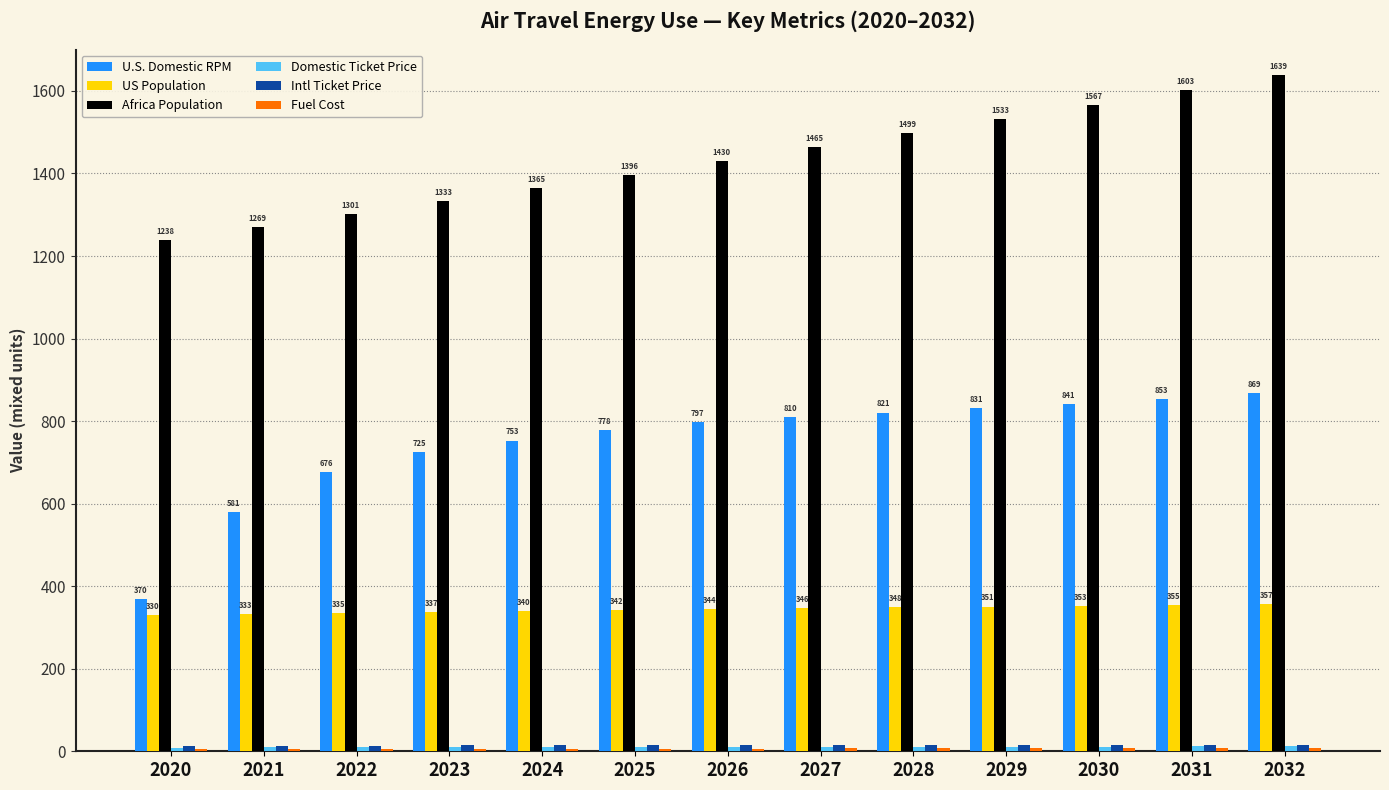

Does the chart contain stacked bars?

No